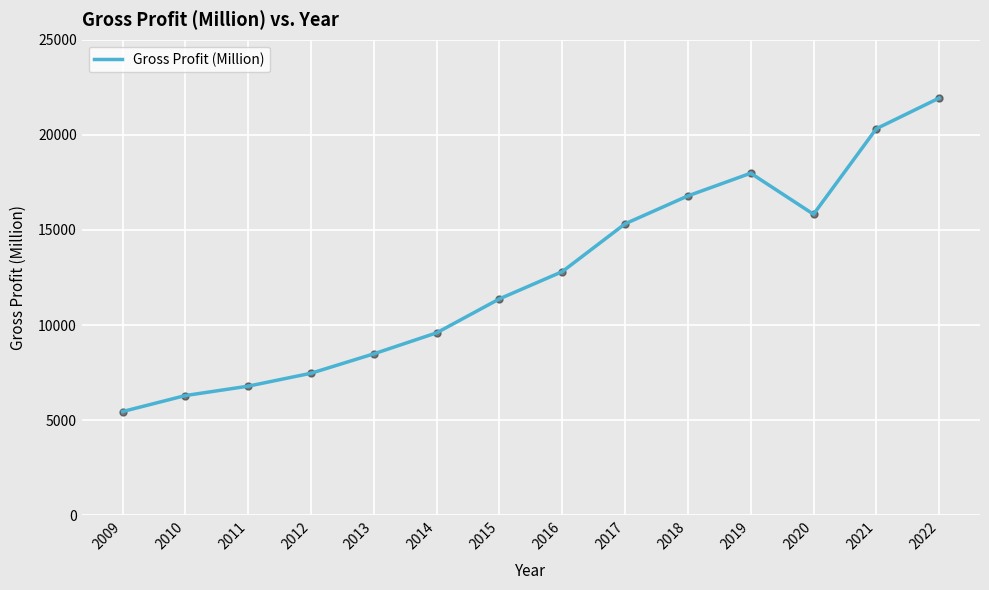

Is this an area chart (filled region under the line)?

No